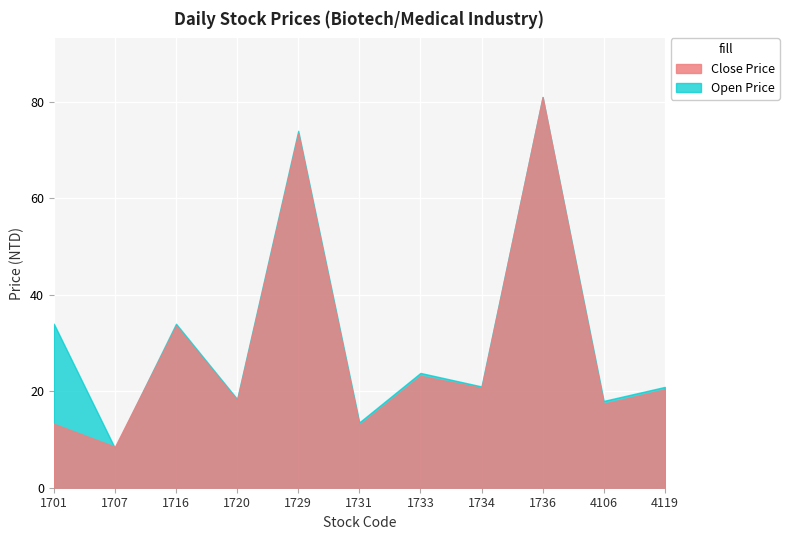

The value of Open Price at 1733 is 6.6. True or false?

False